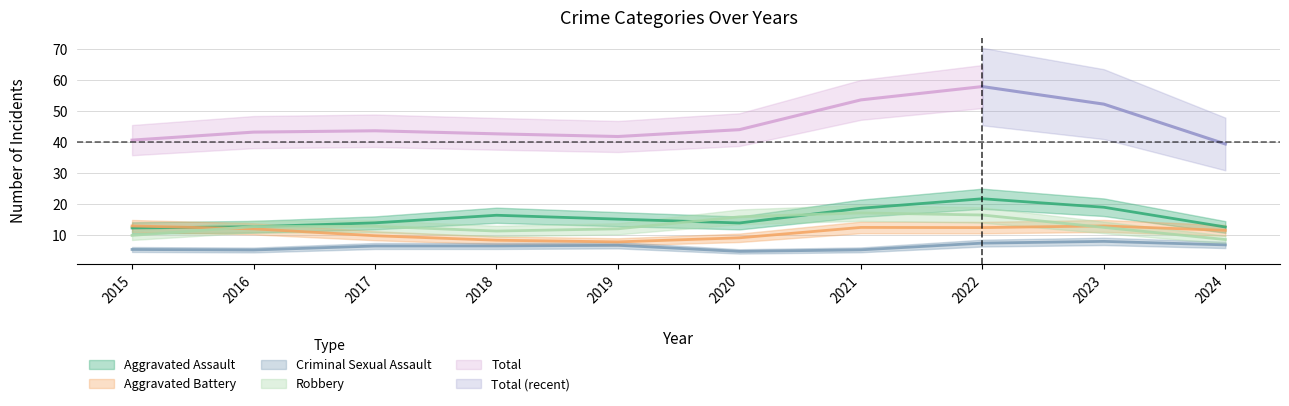

What is the highest value of the Robbery series?

19